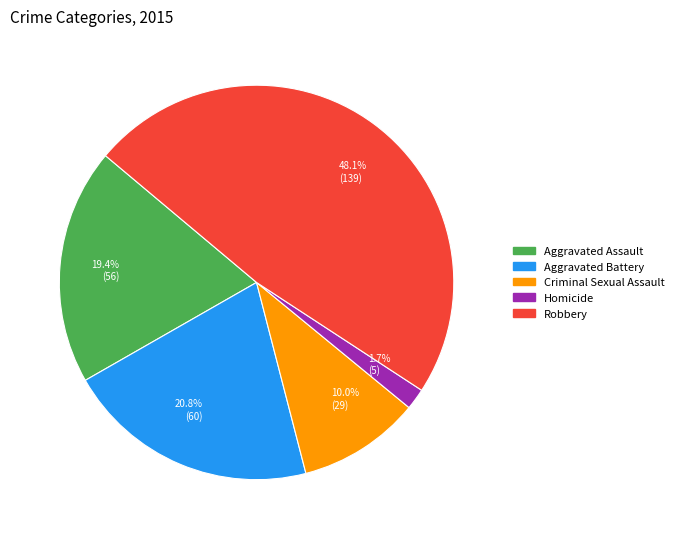

Approximately how many times larger is the value at Robbery compared to Criminal Sexual Assault?

4.8